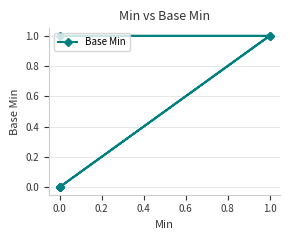

What is the change in value from 0.0 to 1.0?

+1